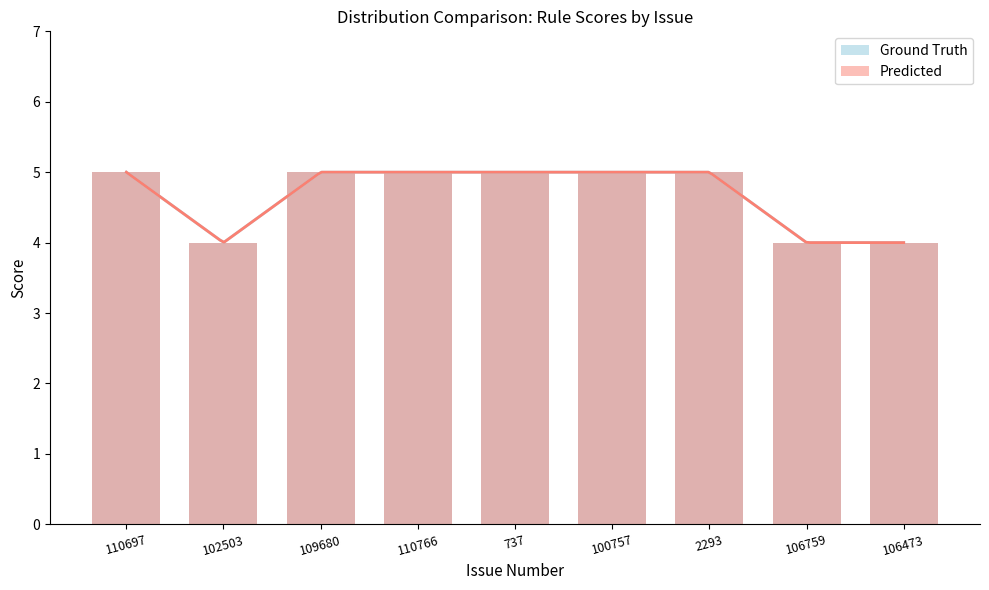

What is the label of the 8th bar from the right?

102503